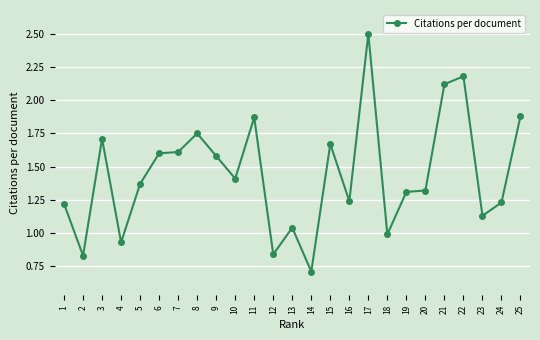

How many values are below 1?

5